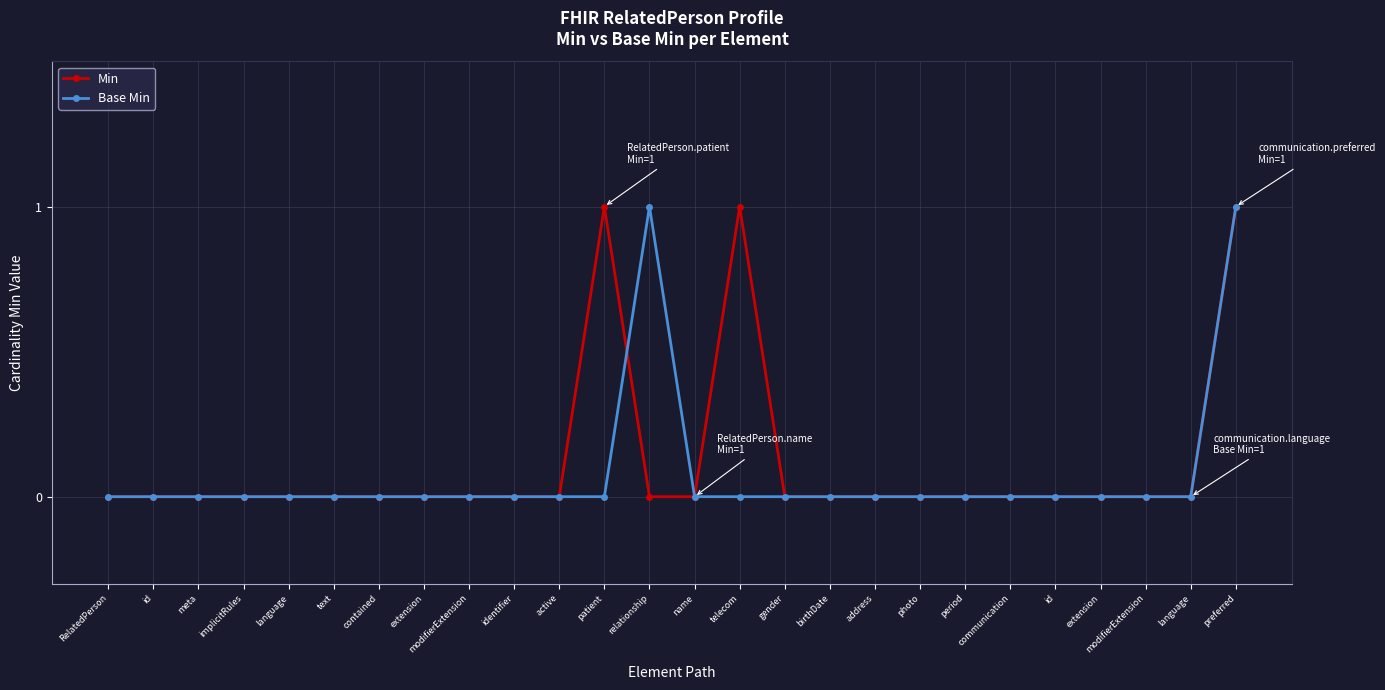

Which series has the largest range (max minus min)?

Min